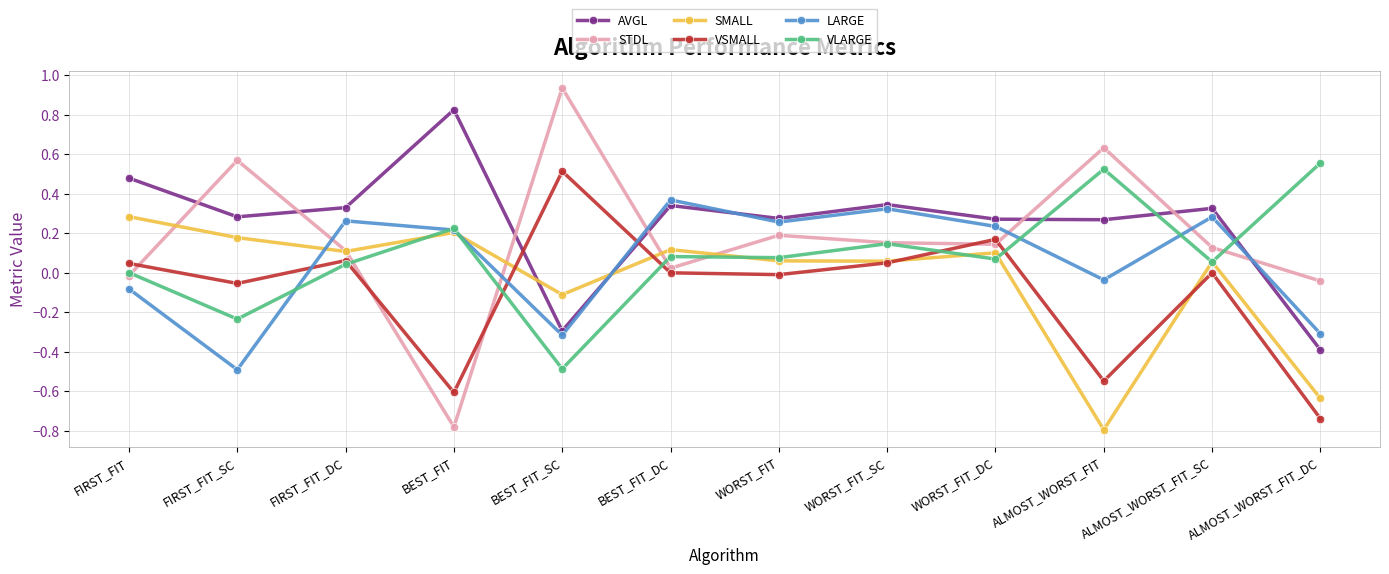

Which category has the lowest value in the LARGE series?

FIRST_FIT_SC